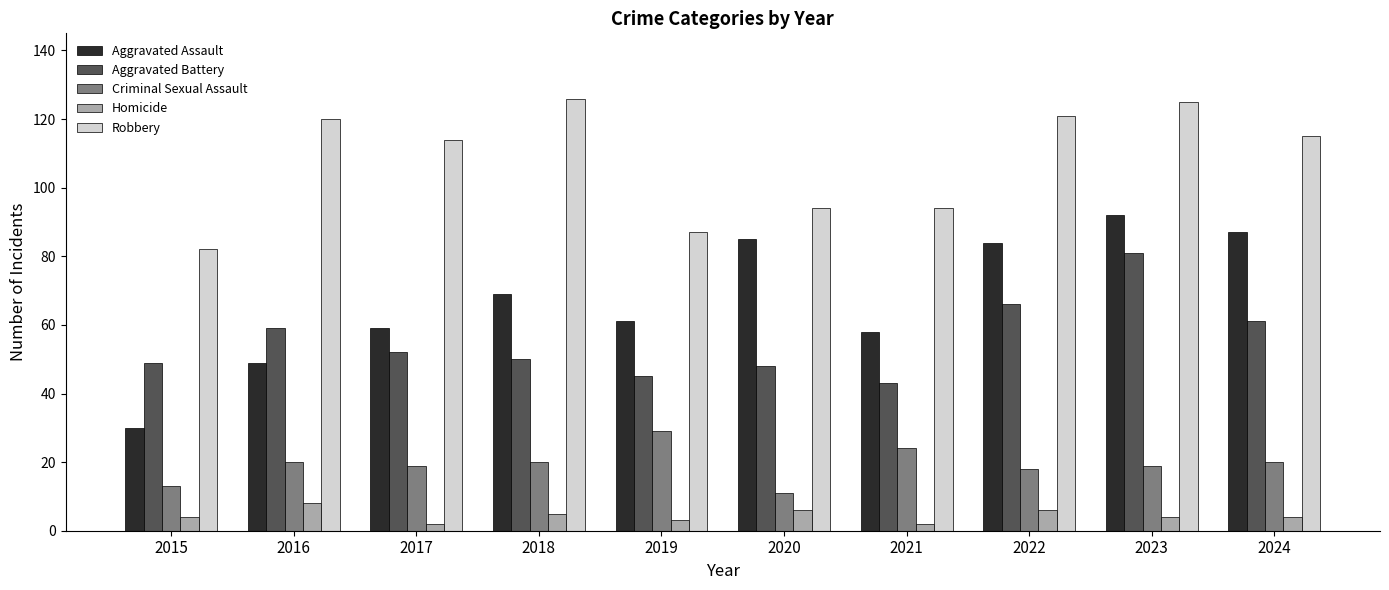

What is the difference between the maximum and minimum values in the Robbery series?

44